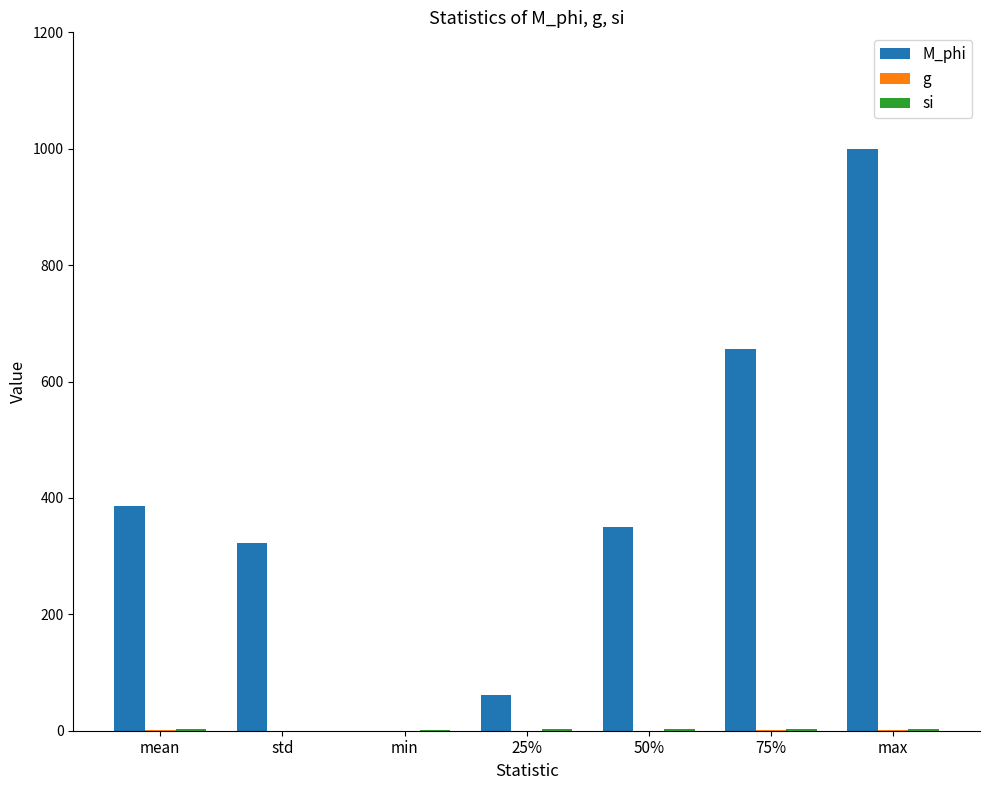

At which label does M_phi reach its peak?

max